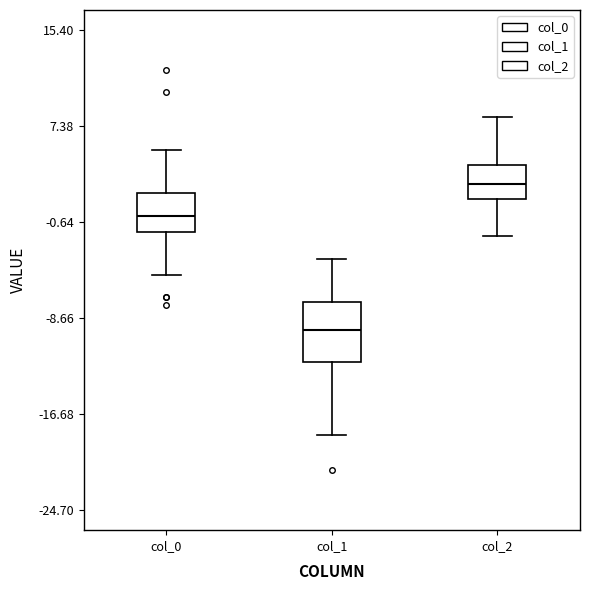

Where is the lower edge of the box for col_1 on the y-axis? The values are not printed on the chart, so give them approximately, as read against the axis.

-12